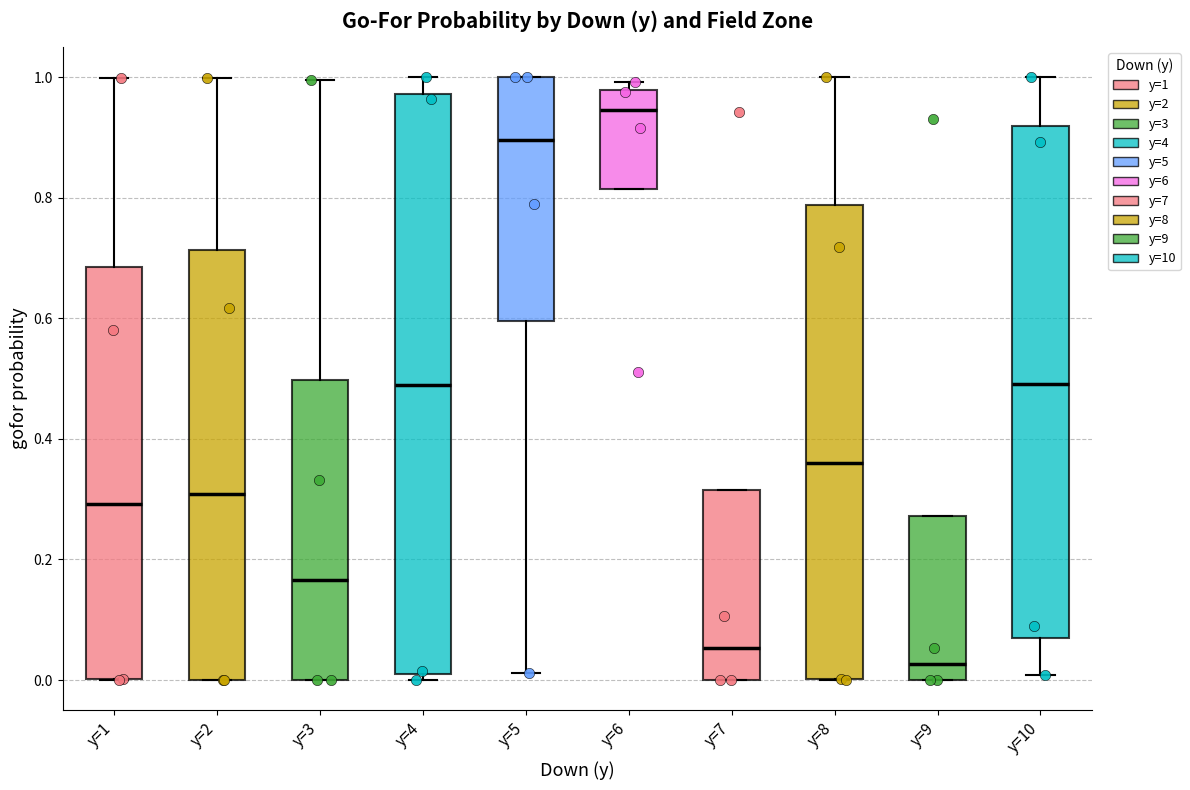

Which box's median line is the highest?

y=6